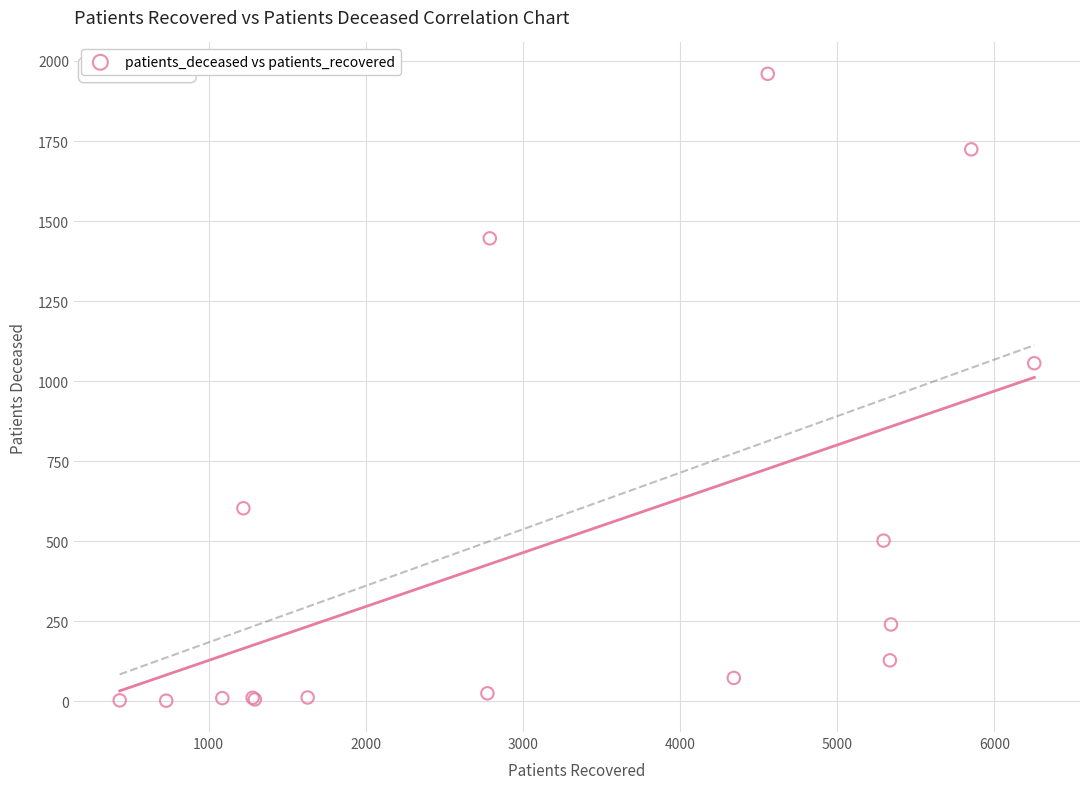

What Y value in the scatter plot is closest to 981?

1056